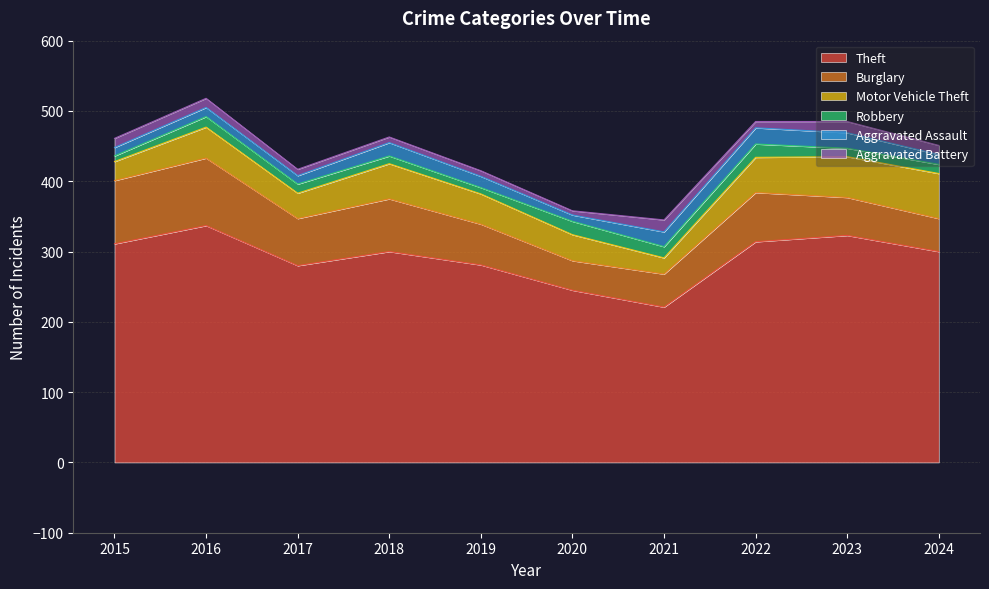

What is the average value of the Aggravated Battery series?

11